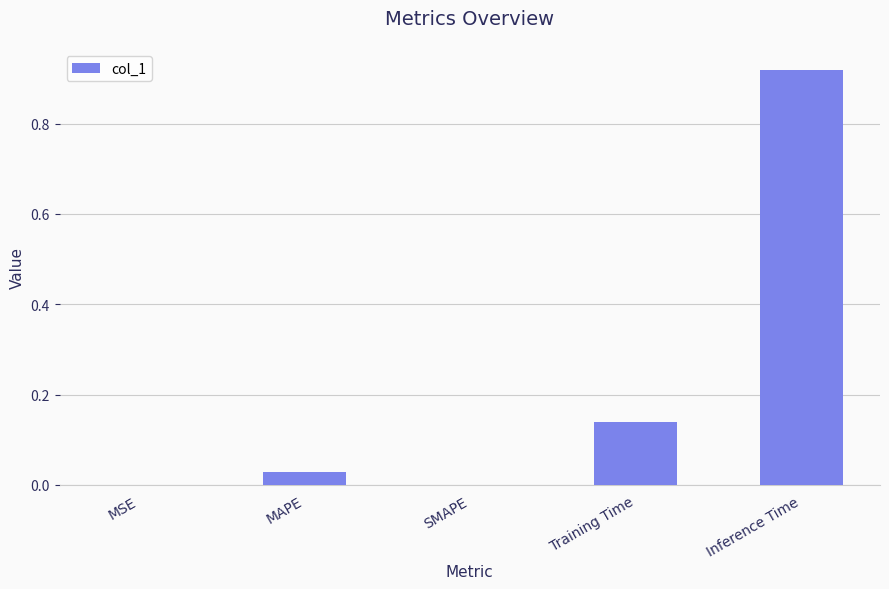

What is the change in value from MSE to Inference Time?

+0.9